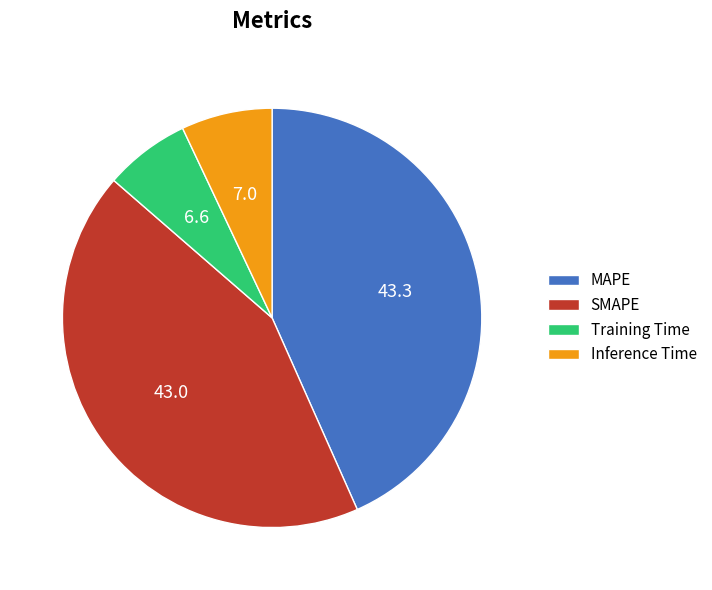

Does MAPE represent more than half of the total?

No